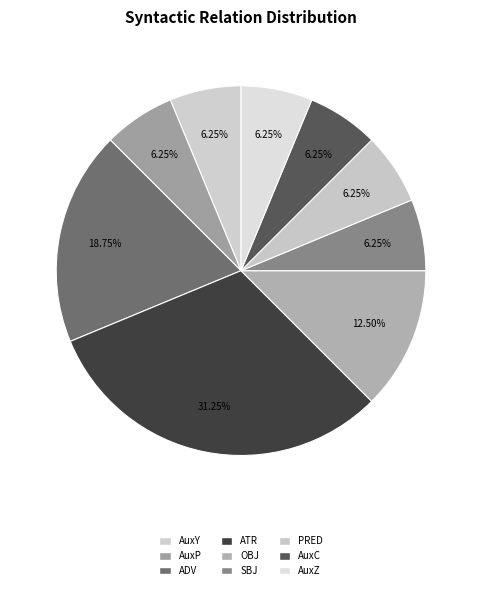

To the nearest percent, what portion does ATR represent?

31%